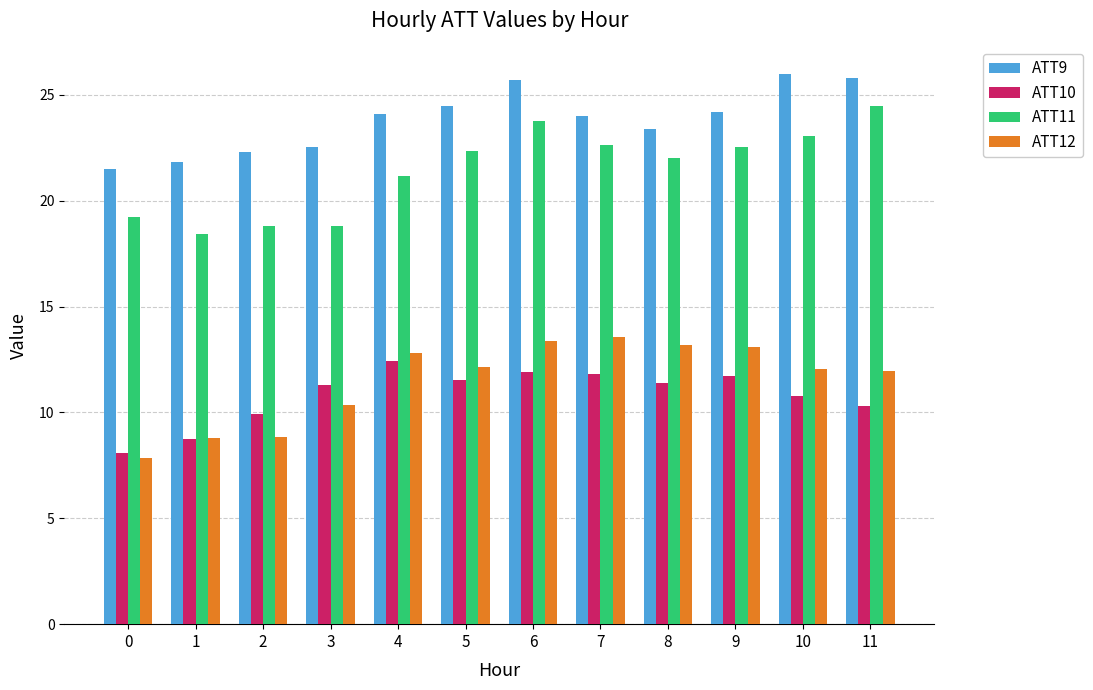

List the series in order of their peak value, lowest first.

ATT10, ATT12, ATT11, ATT9